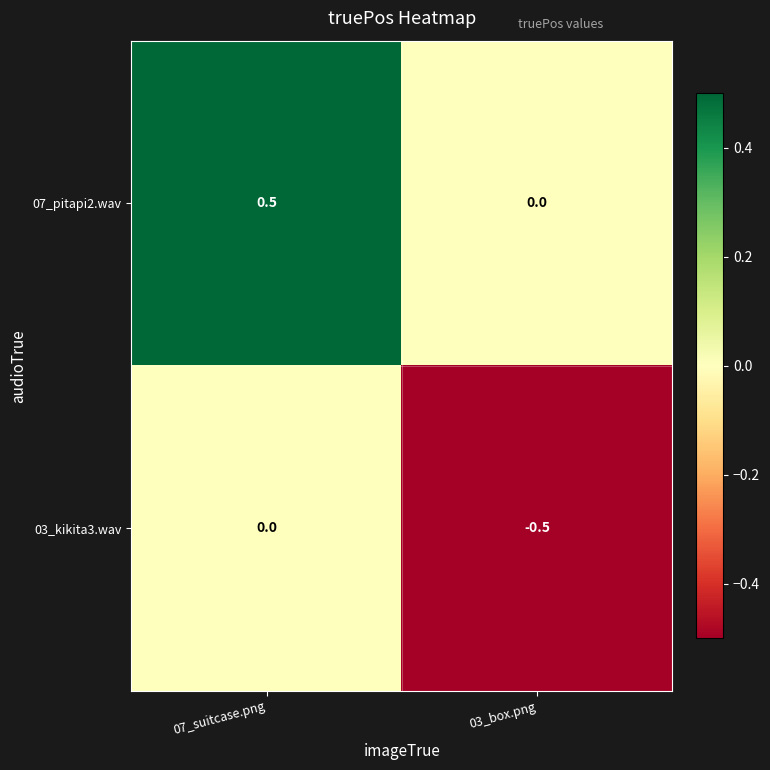

What is the difference between the maximum and minimum values in the 03_kikita3.wav series?

0.5